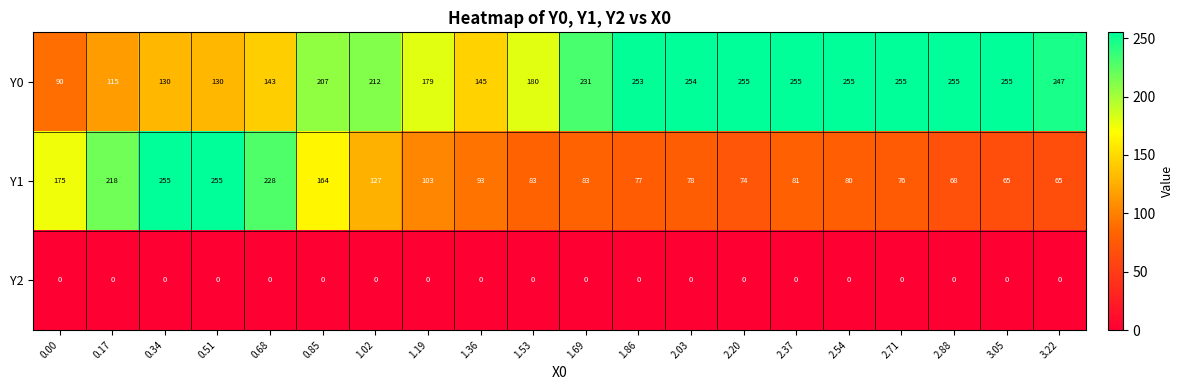

Which series has the largest total across all categories?

Y0